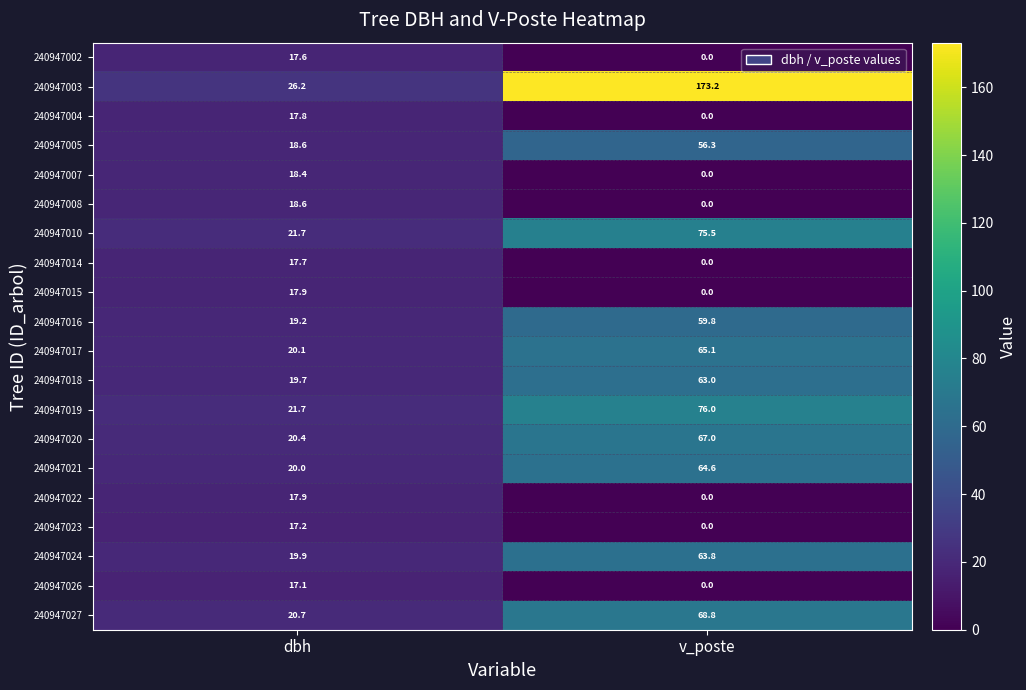

At which label does 240947008 reach its minimum?

v_poste